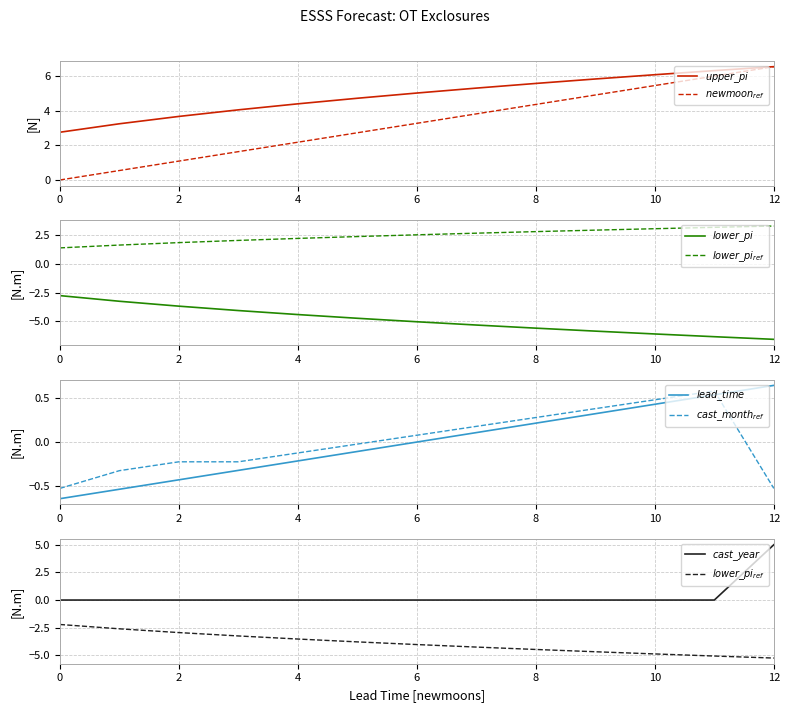

The value of lower_pi at 2 is 1.6. True or false?

False